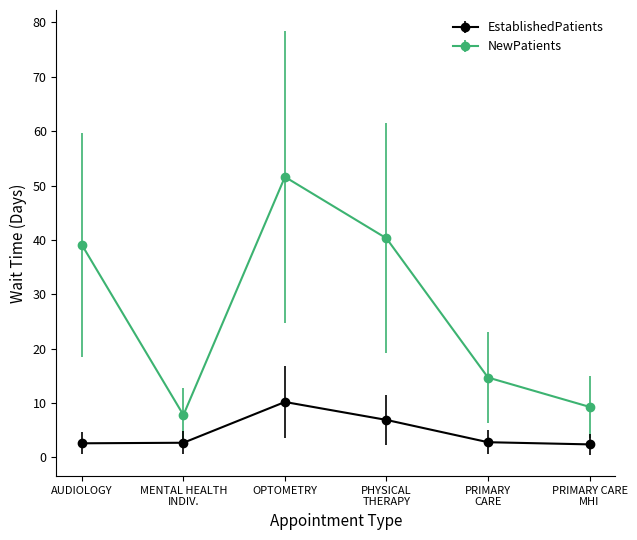

At how many categories does at least one series exceed 23?

3